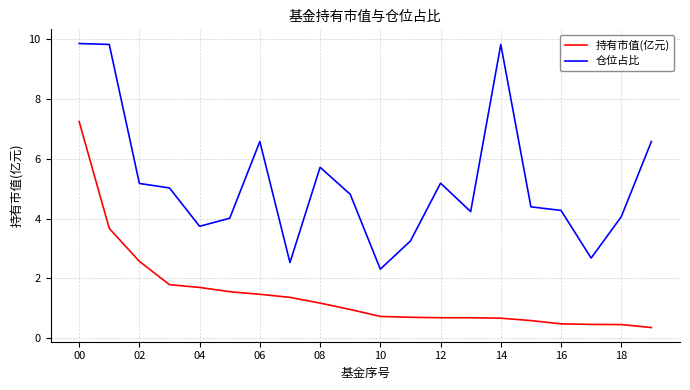

What is the greatest value displayed?

9.8